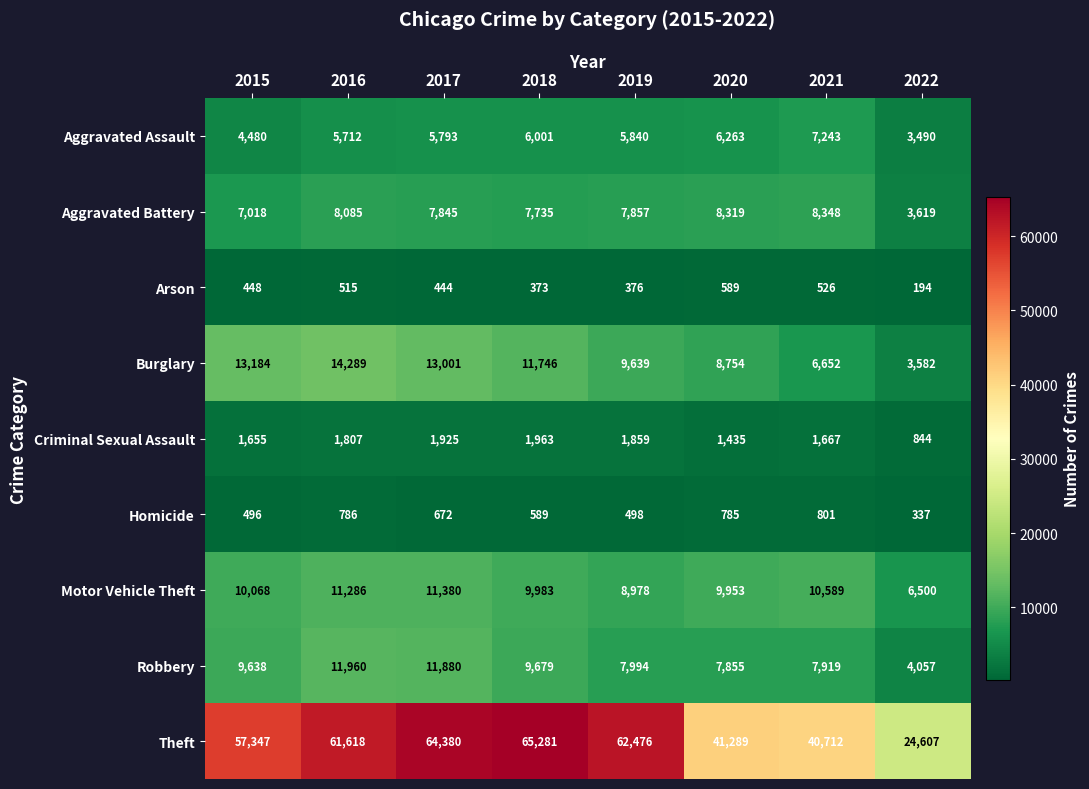

How many values in the Aggravated Assault series are below 5840?

4